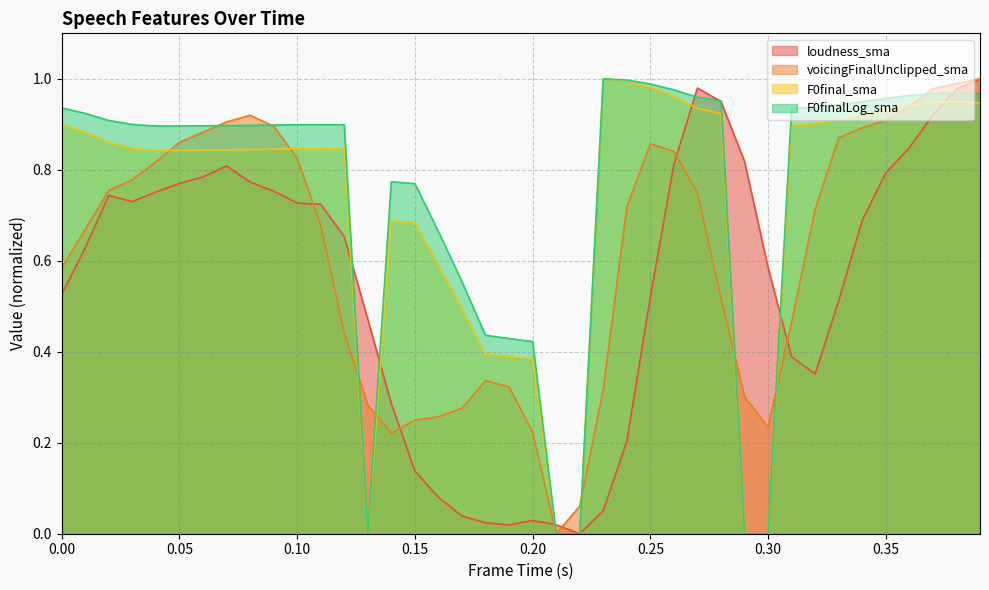

Reading left to right, list all the values displayed in this chart.

loudness_sma: 0.0=0.5	0.01=0.6	0.02=0.7	0.03=0.7	0.04=0.8	0.05=0.8	0.06=0.8	0.07=0.8	0.08=0.8	0.09=0.8	0.1=0.7	0.11=0.7	0.12=0.7	0.13=0.5	0.14=0.3	0.15=0.1	0.16=0.1	0.17=0.0	0.18=0.0	0.19=0.0	0.2=0.0	0.21=0.0	0.22=0.0	0.23=0.1	0.24=0.2	0.25=0.5	0.26=0.8	0.27=1.0	0.28=1.0	0.29=0.8	0.3=0.6	0.31=0.4	0.32=0.4	0.33=0.5	0.34=0.7	0.35=0.8	0.36=0.8	0.37=0.9	0.38=1.0	0.39=1.0
voicingFinalUnclipped_sma: 0.0=0.6	0.01=0.7	0.02=0.8	0.03=0.8	0.04=0.8	0.05=0.9	0.06=0.9	0.07=0.9	0.08=0.9	0.09=0.9	0.1=0.8	0.11=0.7	0.12=0.4	0.13=0.3	0.14=0.2	0.15=0.3	0.16=0.3	0.17=0.3	0.18=0.3	0.19=0.3	0.2=0.2	0.21=0.0	0.22=0.1	0.23=0.3	0.24=0.7	0.25=0.9	0.26=0.8	0.27=0.7	0.28=0.5	0.29=0.3	0.3=0.2	0.31=0.5	0.32=0.7	0.33=0.9	0.34=0.9	0.35=0.9	0.36=0.9	0.37=1.0	0.38=1.0	0.39=1.0
F0final_sma: 0.0=0.9	0.01=0.9	0.02=0.9	0.03=0.8	0.04=0.8	0.05=0.8	0.06=0.8	0.07=0.8	0.08=0.8	0.09=0.8	0.1=0.8	0.11=0.8	0.12=0.8	0.13=0.0	0.14=0.7	0.15=0.7	0.16=0.6	0.17=0.5	0.18=0.4	0.19=0.4	0.2=0.4	0.21=0.0	0.22=0.0	0.23=1.0	0.24=1.0	0.25=1.0	0.26=1.0	0.27=0.9	0.28=0.9	0.29=0.0	0.3=0.0	0.31=0.9	0.32=0.9	0.33=0.9	0.34=0.9	0.35=0.9	0.36=0.9	0.37=0.9	0.38=0.9	0.39=0.9
F0finalLog_sma: 0.0=0.9	0.01=0.9	0.02=0.9	0.03=0.9	0.04=0.9	0.05=0.9	0.06=0.9	0.07=0.9	0.08=0.9	0.09=0.9	0.1=0.9	0.11=0.9	0.12=0.9	0.13=0.0	0.14=0.8	0.15=0.8	0.16=0.7	0.17=0.6	0.18=0.4	0.19=0.4	0.2=0.4	0.21=0.0	0.22=0.0	0.23=1.0	0.24=1.0	0.25=1.0	0.26=1.0	0.27=1.0	0.28=1.0	0.29=0.0	0.3=0.0	0.31=0.9	0.32=0.9	0.33=0.9	0.34=0.9	0.35=1.0	0.36=1.0	0.37=1.0	0.38=1.0	0.39=1.0